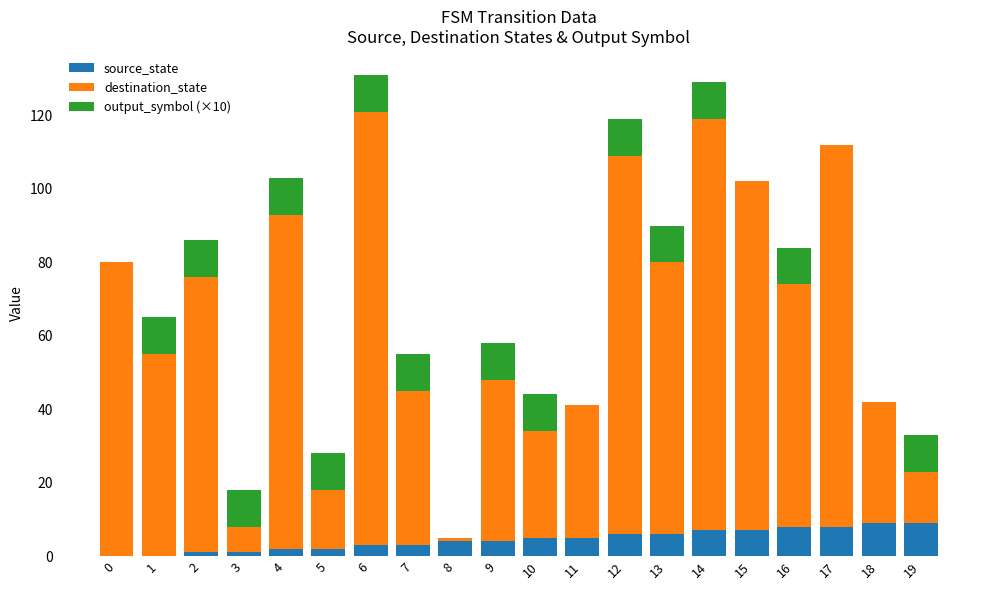

Is it true that source_state equals 6 at 13?

True